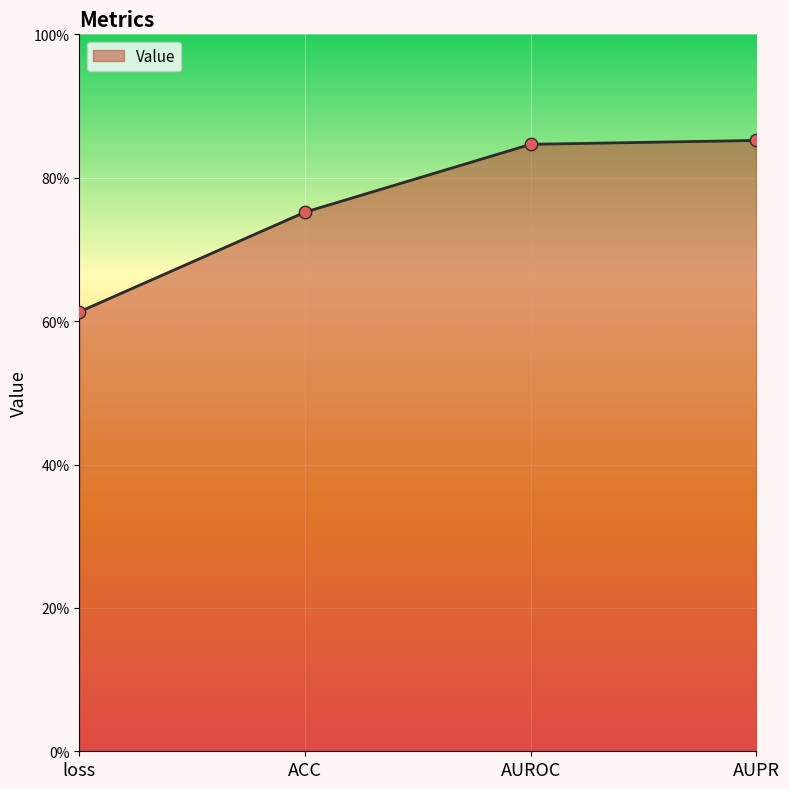

What is the change in value from loss to ACC?

+0.1